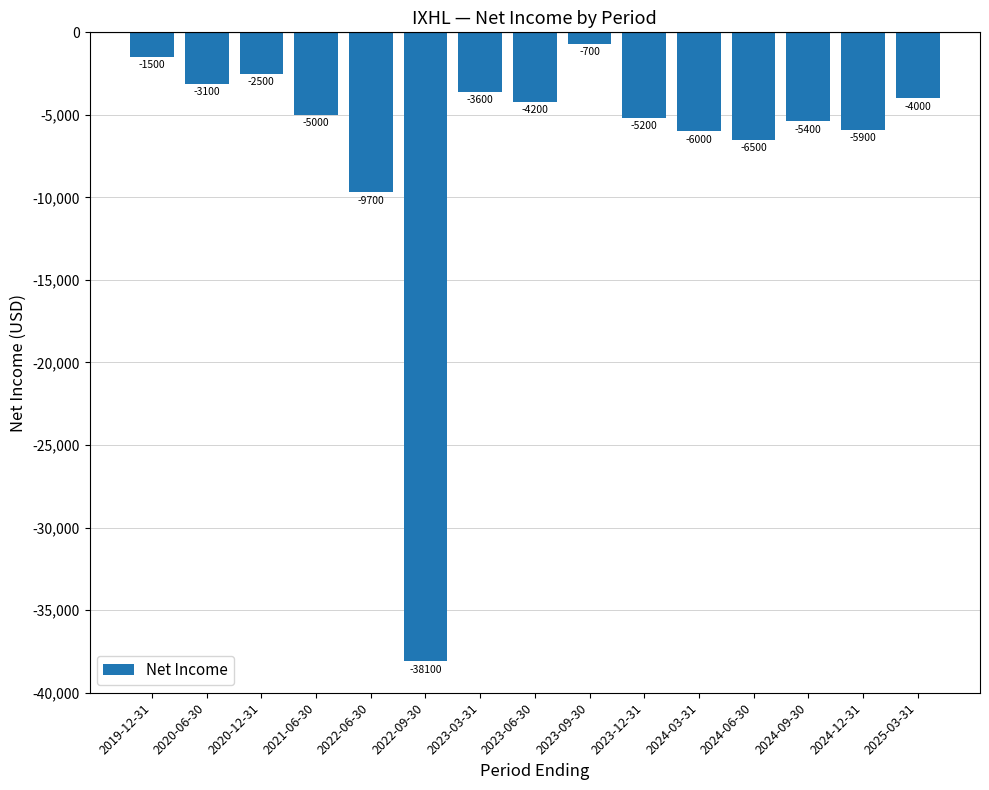

Which has a higher value, 2020-06-30 or 2019-12-31?

2019-12-31